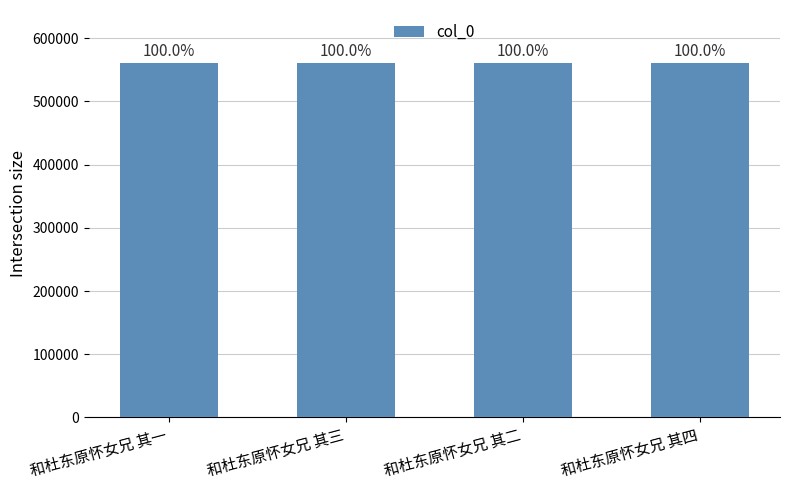

Reading right to left, transcribe all the data shown in this chart.

560567	560565	560566	560564